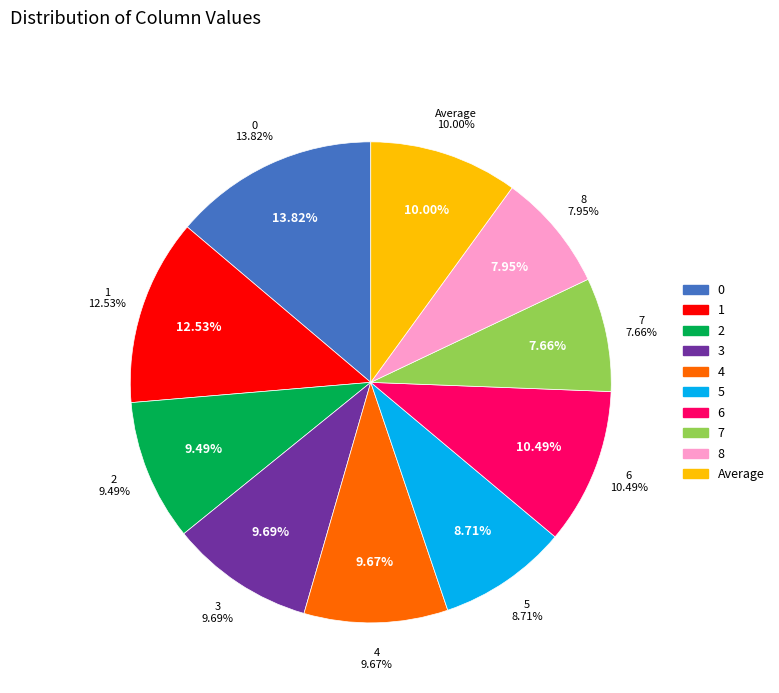

True or false: 4 accounts for 22% of the total.

False